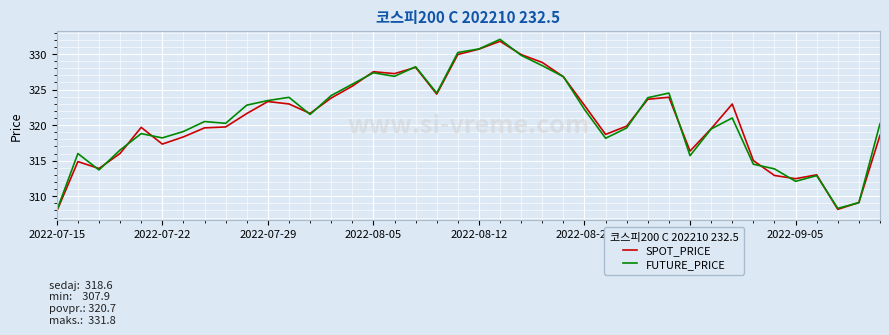

Which series has the largest range (max minus min)?

FUTURE_PRICE